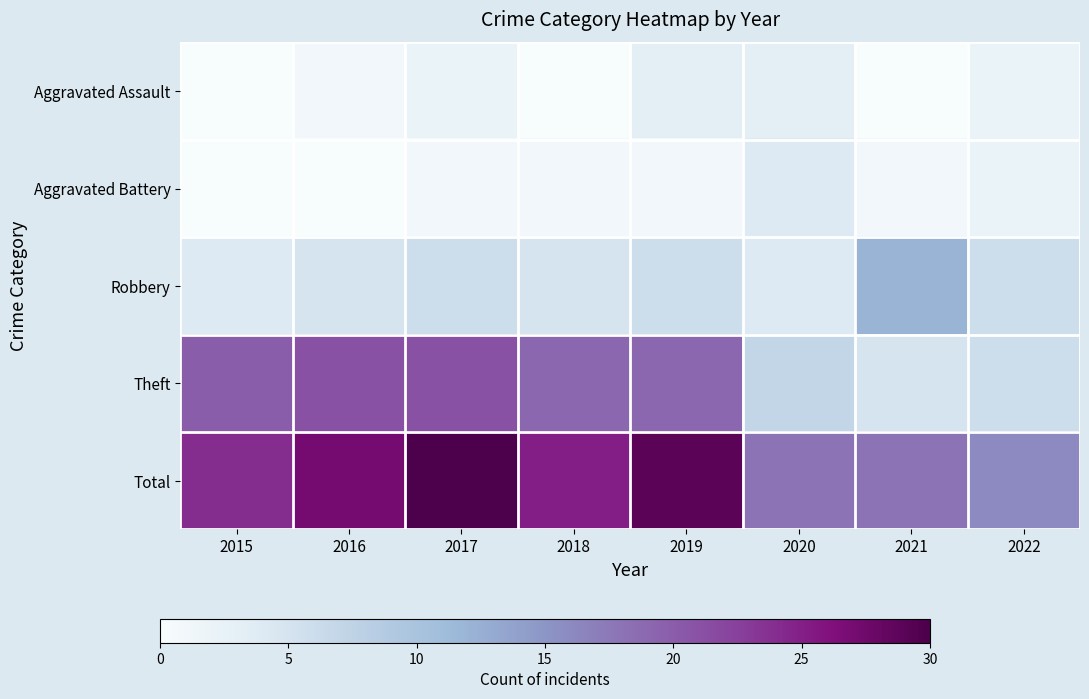

At which category does the chart reach its peak across all series?

2017